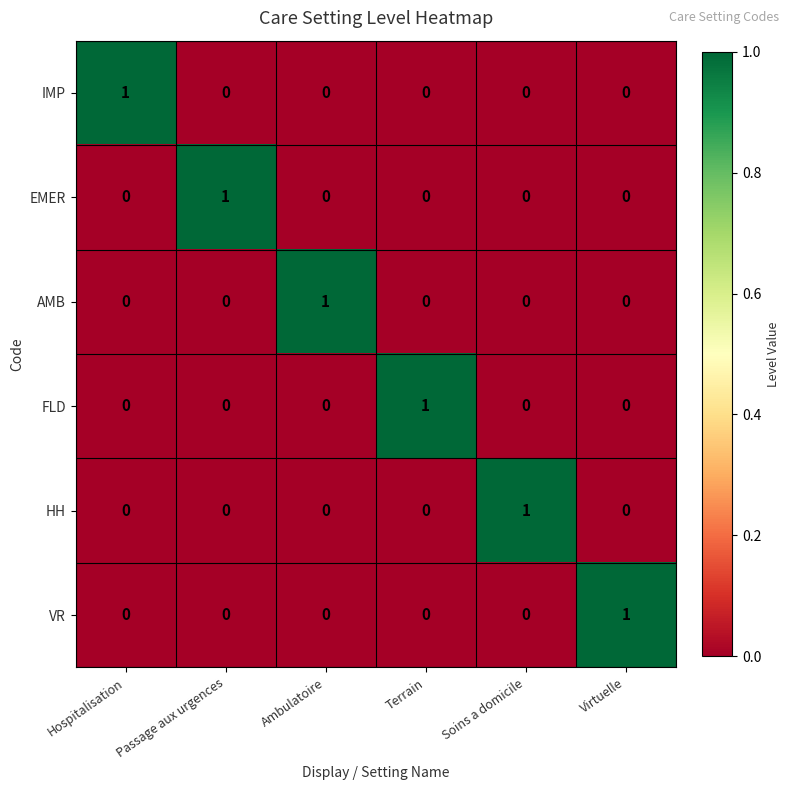

How many HH values are between 0 and 1?

6